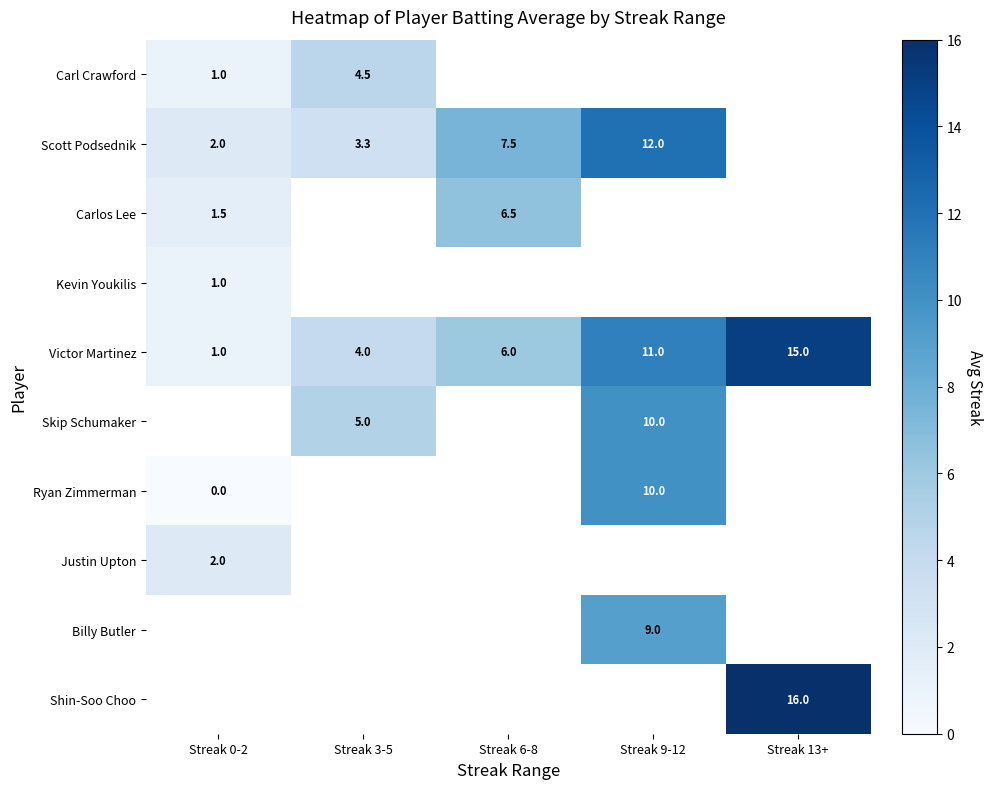

How many data points in Victor Martinez are less than 6?

2